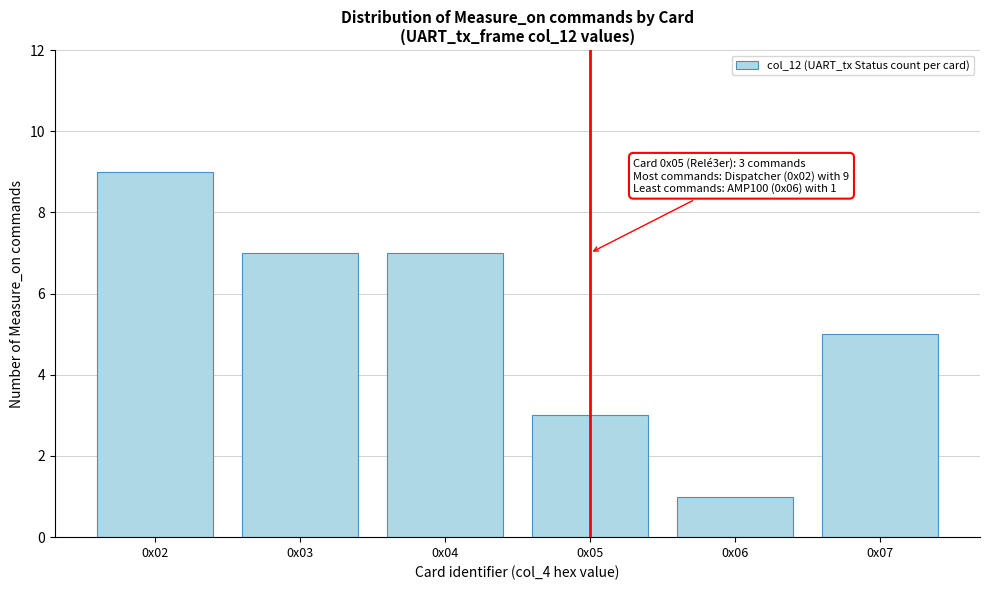

Reading left to right, list all the values displayed in this chart.

0x02=9	0x03=7	0x04=7	0x05=3	0x06=1	0x07=5